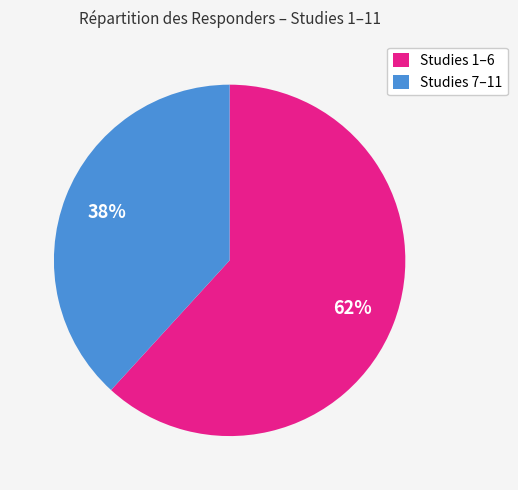

What percentage is the Studies 7–11 slice, to the nearest percent?

38%